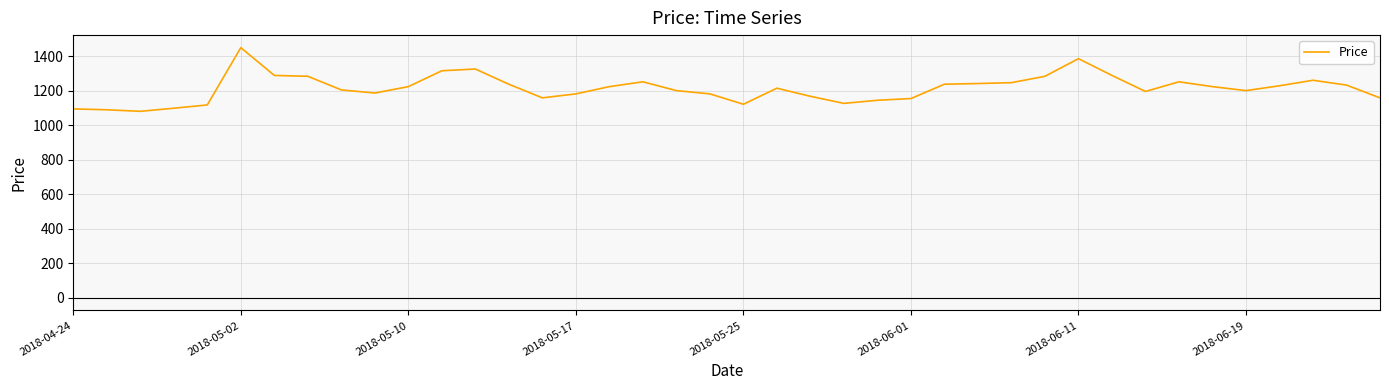

What is the maximum value shown in the chart?

1450